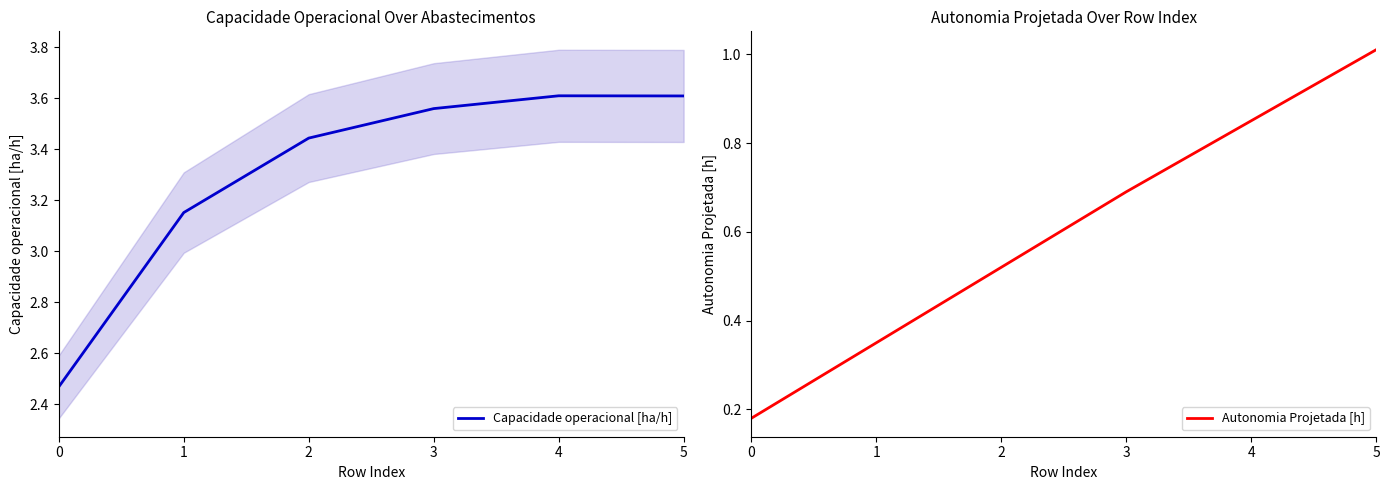

At which label is Capacidade operacional [ha/h] closest to 3?

1